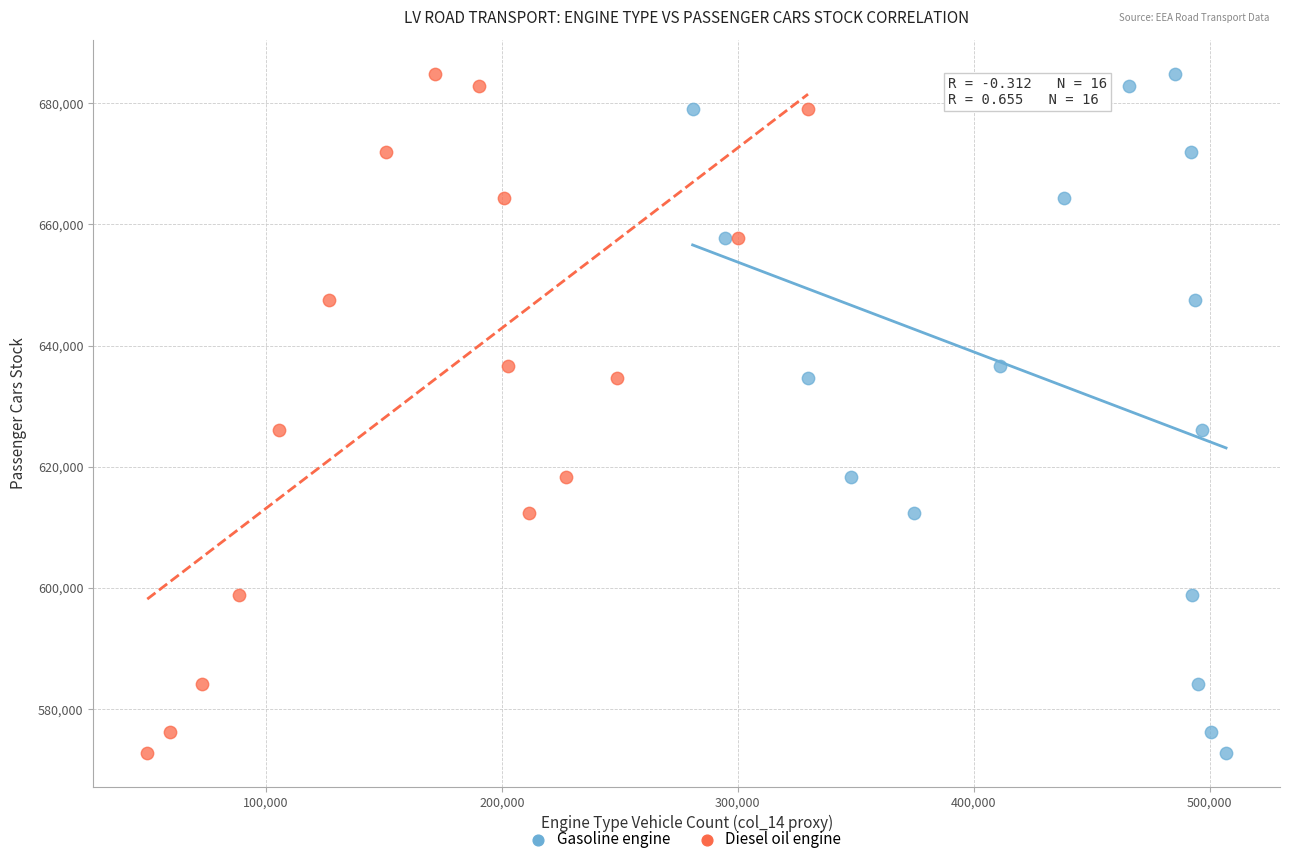

What are all the series names shown in the legend?

Gasoline engine, Diesel oil engine